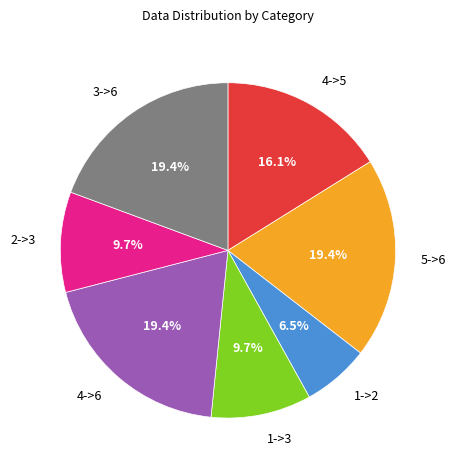

To the nearest percent, what is the average slice percentage?

14%